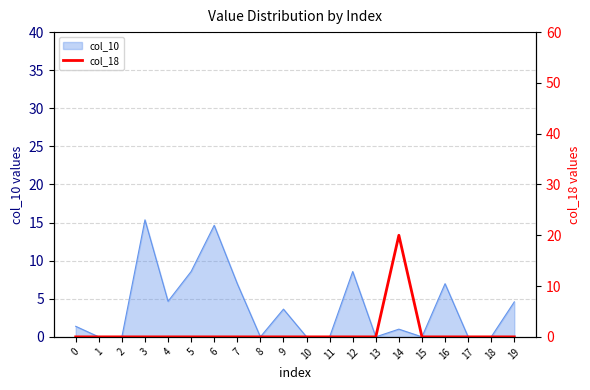

Does the chart have visible grid lines?

Yes